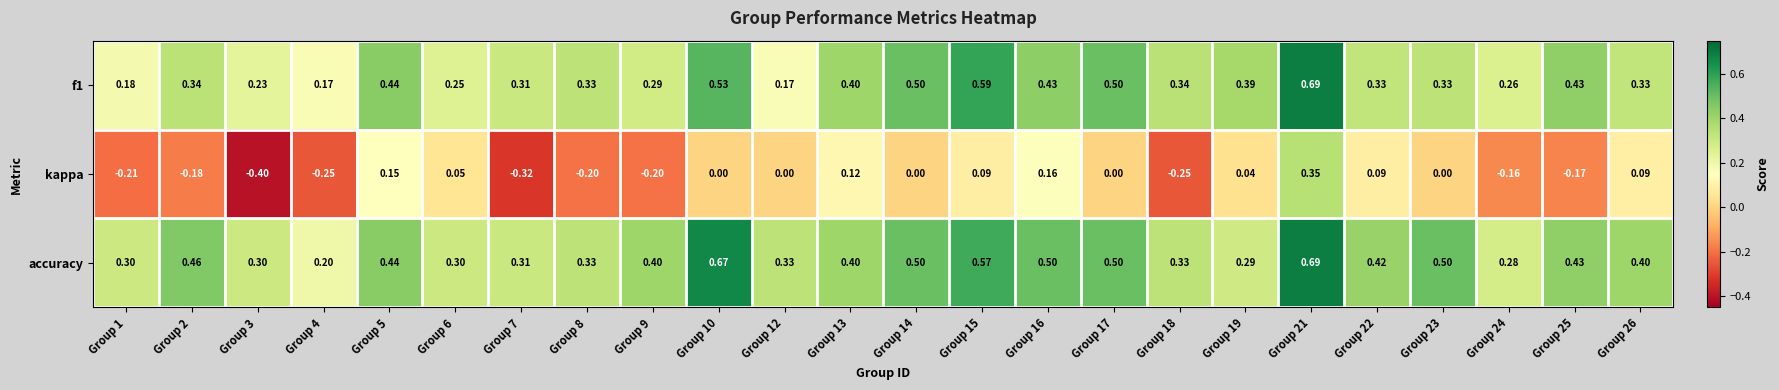

Which series has the largest total across all categories?

accuracy